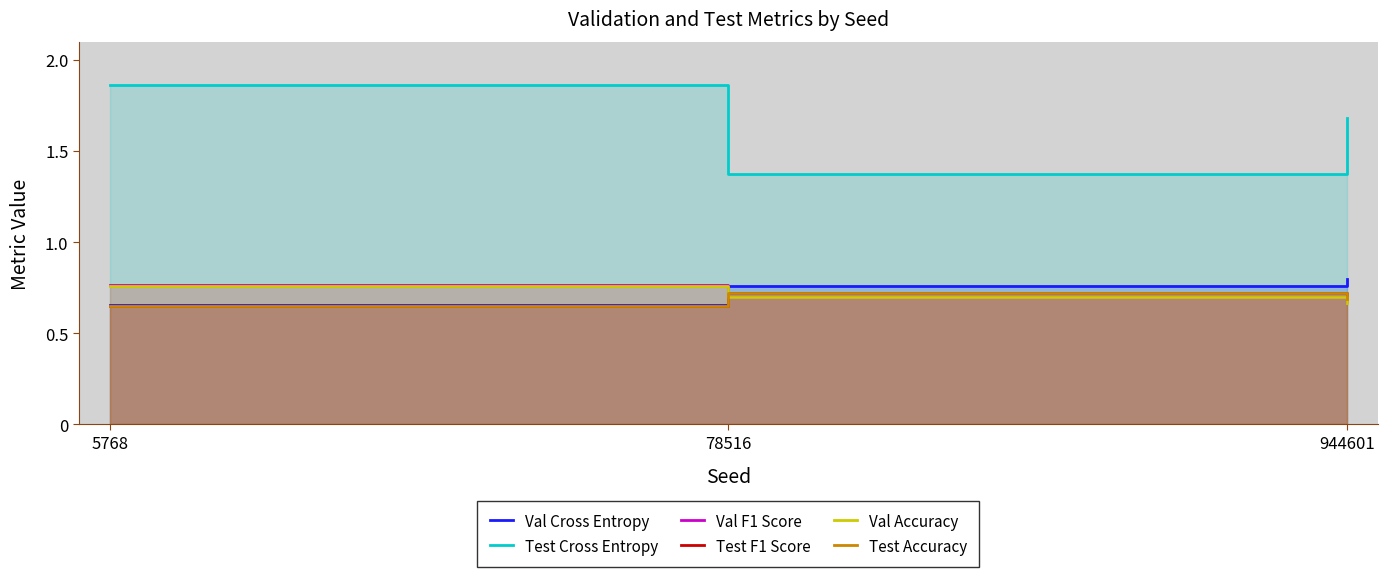

What is the spread (max minus min) of values at 78516?

0.7